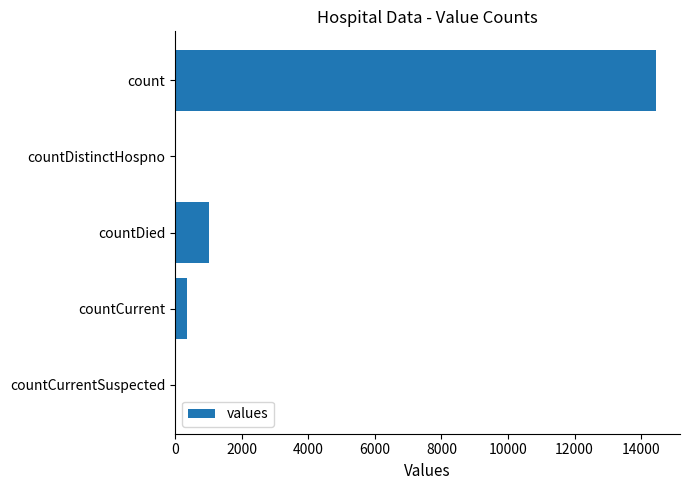

The chart shows a value of 346 at countCurrent. True or false?

True